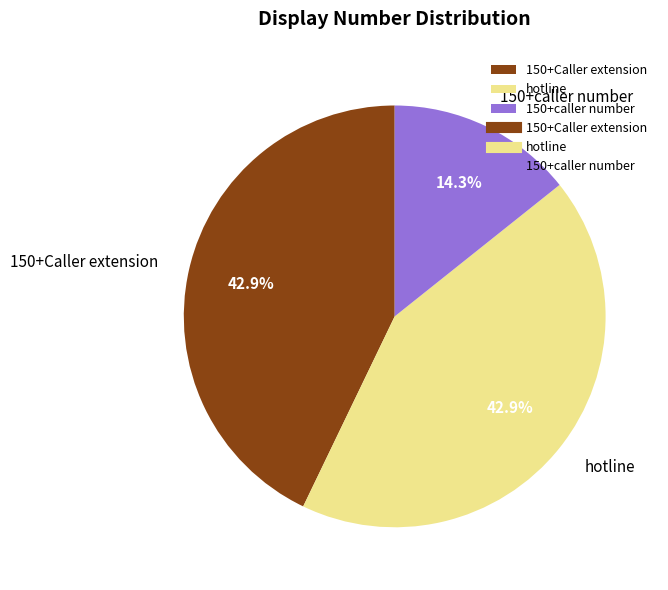

Is there a majority slice in this chart?

No